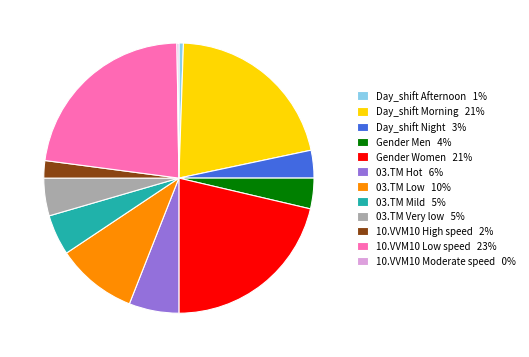

Between 03.TM Mild and 10.VVM10 Low speed, which is larger?

10.VVM10 Low speed